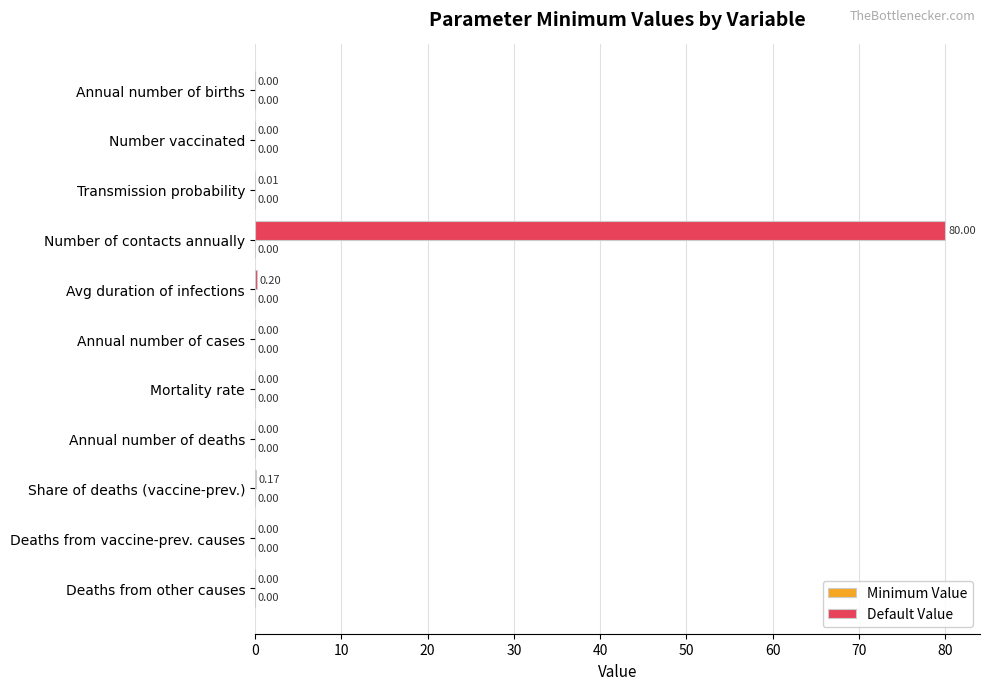

What is the sum of all values?

80.4